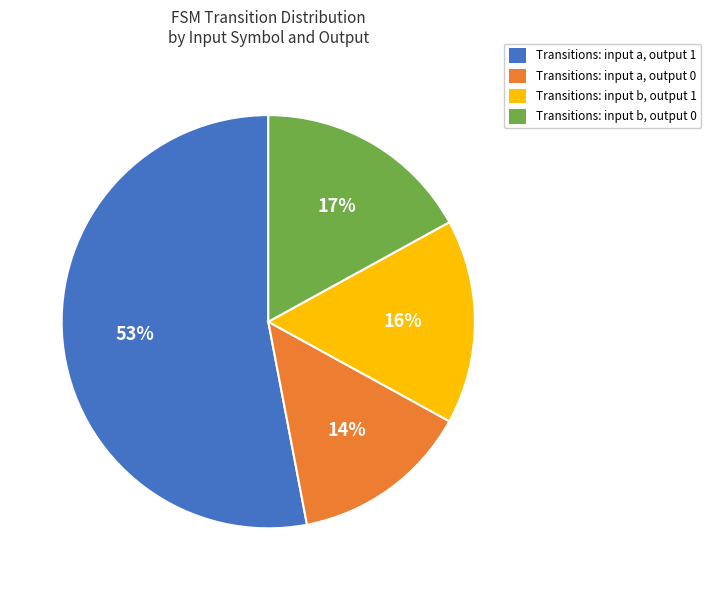

Which has a higher value, Transitions: input b, output 1 or Transitions: input b, output 0?

Transitions: input b, output 0